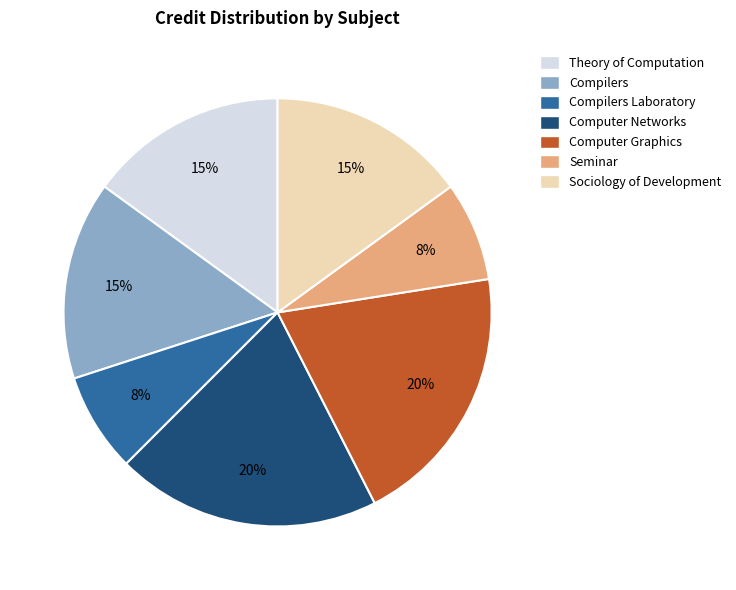

To the nearest percent, what is the difference between the largest and smallest slice percentages?

12%